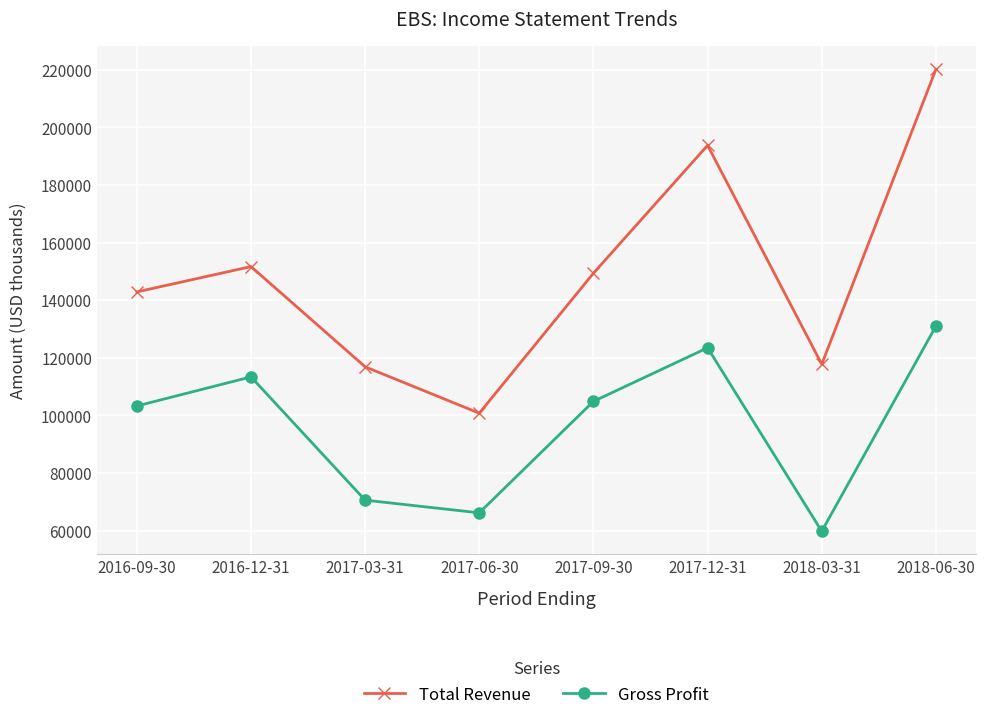

At which category does the chart reach its peak across all series?

2018-06-30